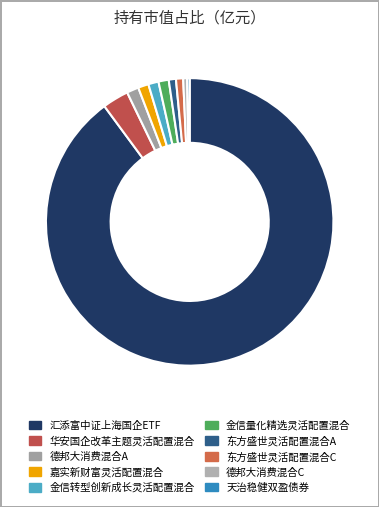

The 天治稳健双盈债券 slice represents 15% of the pie. True or false?

False